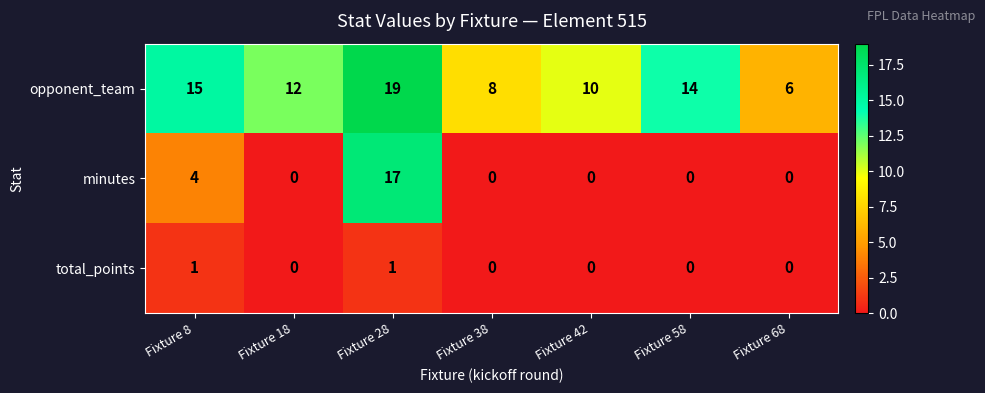

Reading left to right, transcribe all the data shown in this chart.

opponent_team: 15	12	19	8	10	14	6
minutes: 4	0	17	0	0	0	0
total_points: 1	0	1	0	0	0	0